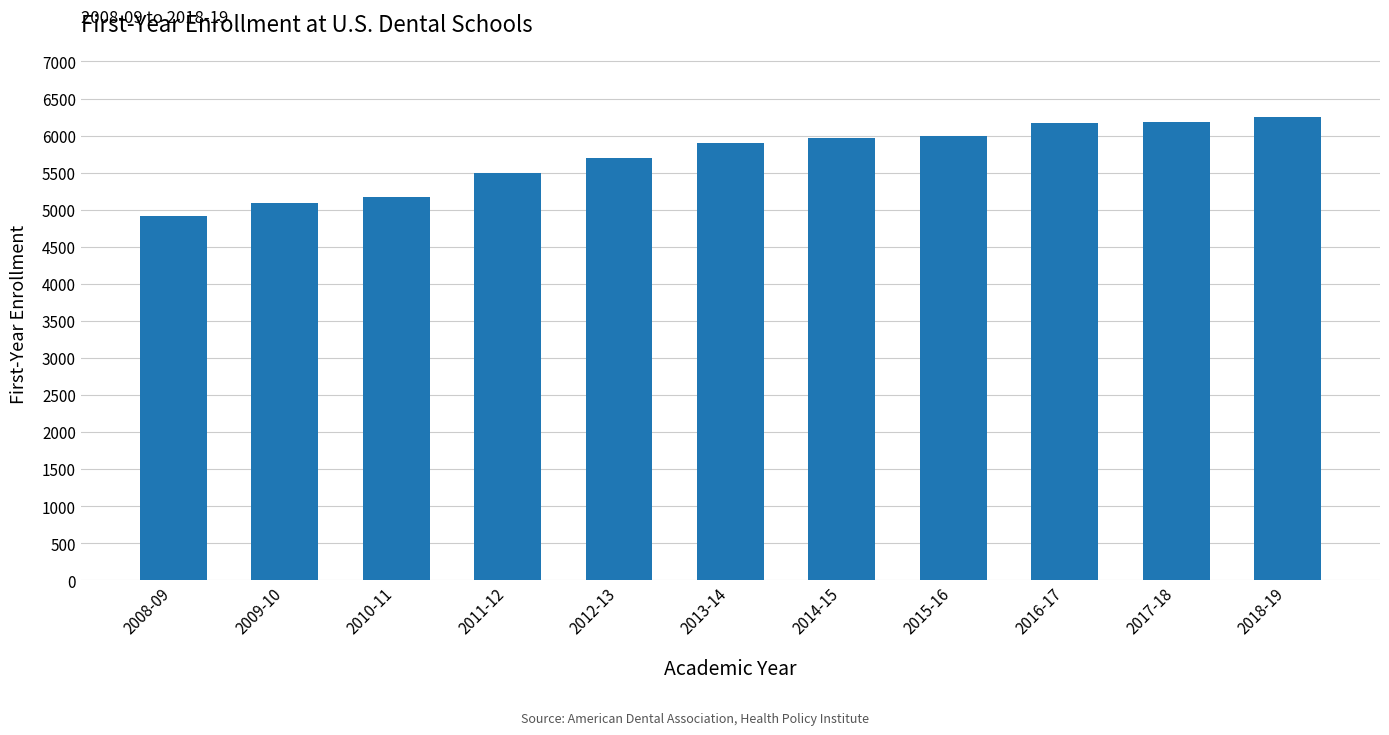

Which has a higher value, 2010-11 or 2017-18?

2017-18